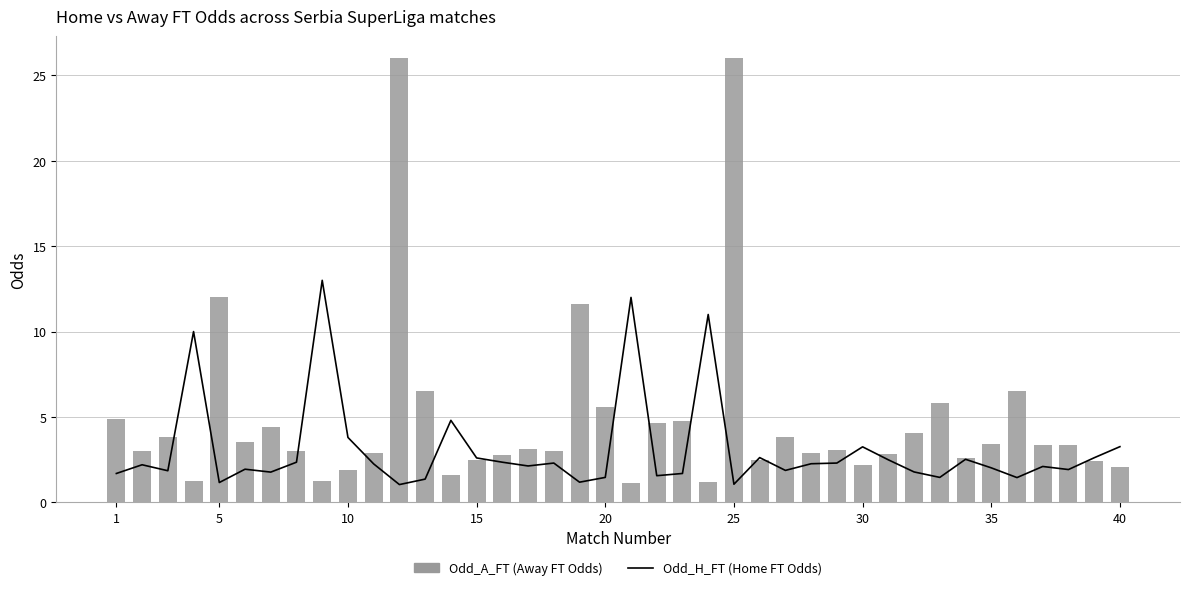

At how many categories does at least one series exceed 1?

40